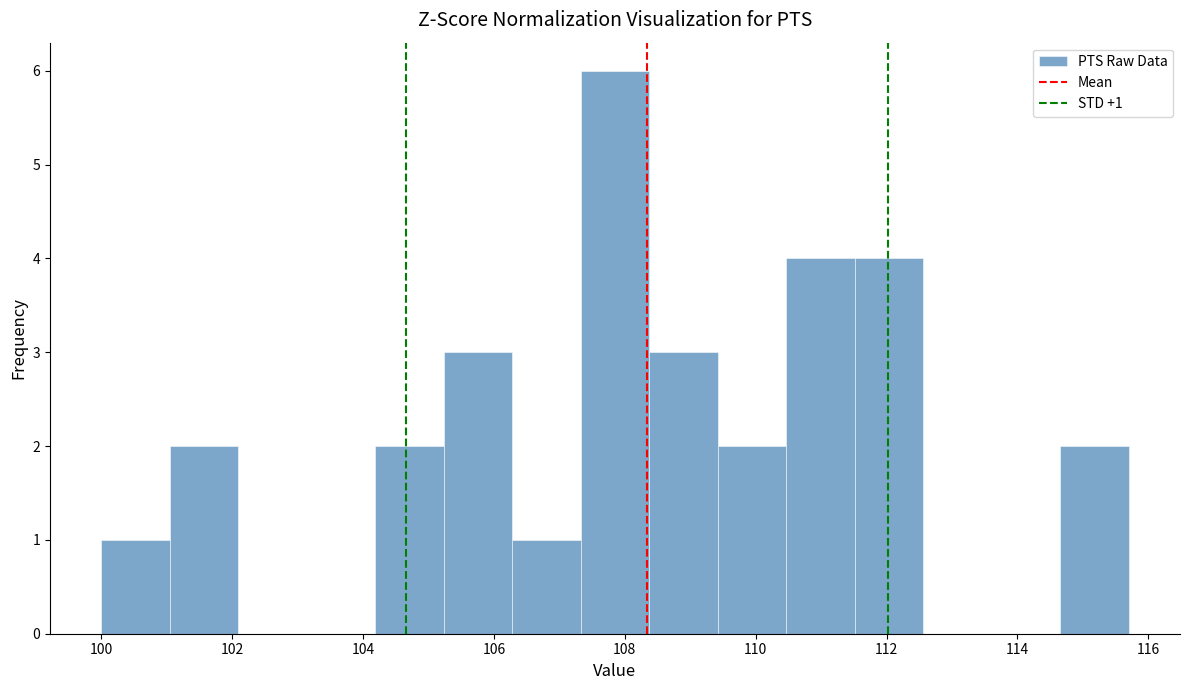

Which range on the x-axis has the tallest bar?

107.4 to 108.4